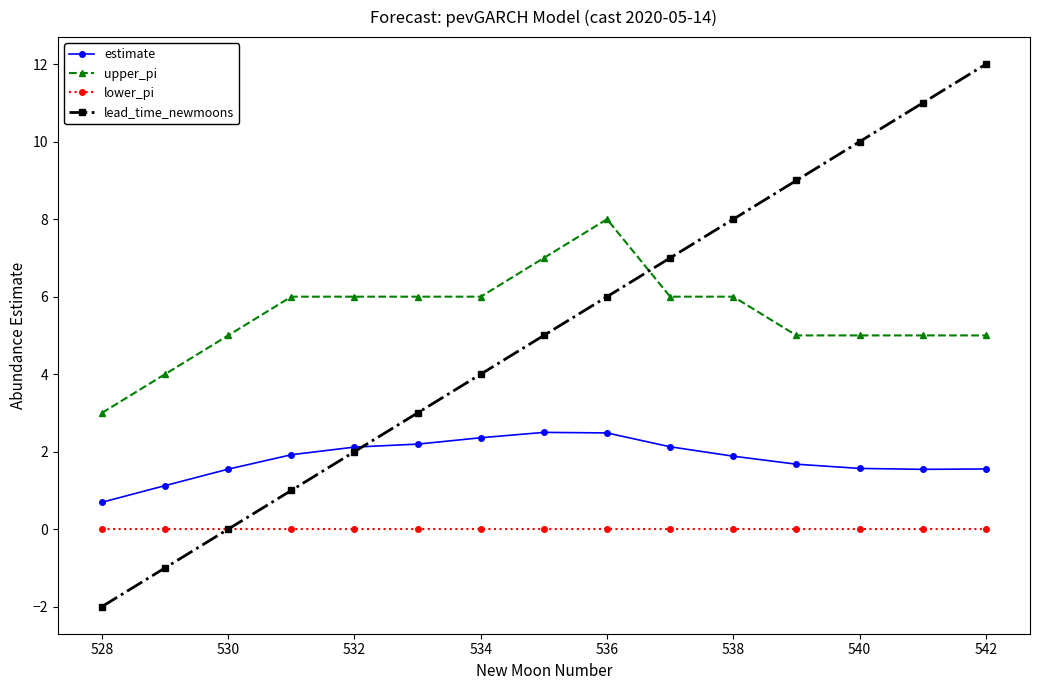

True or false: lower_pi and upper_pi intersect in this chart.

False